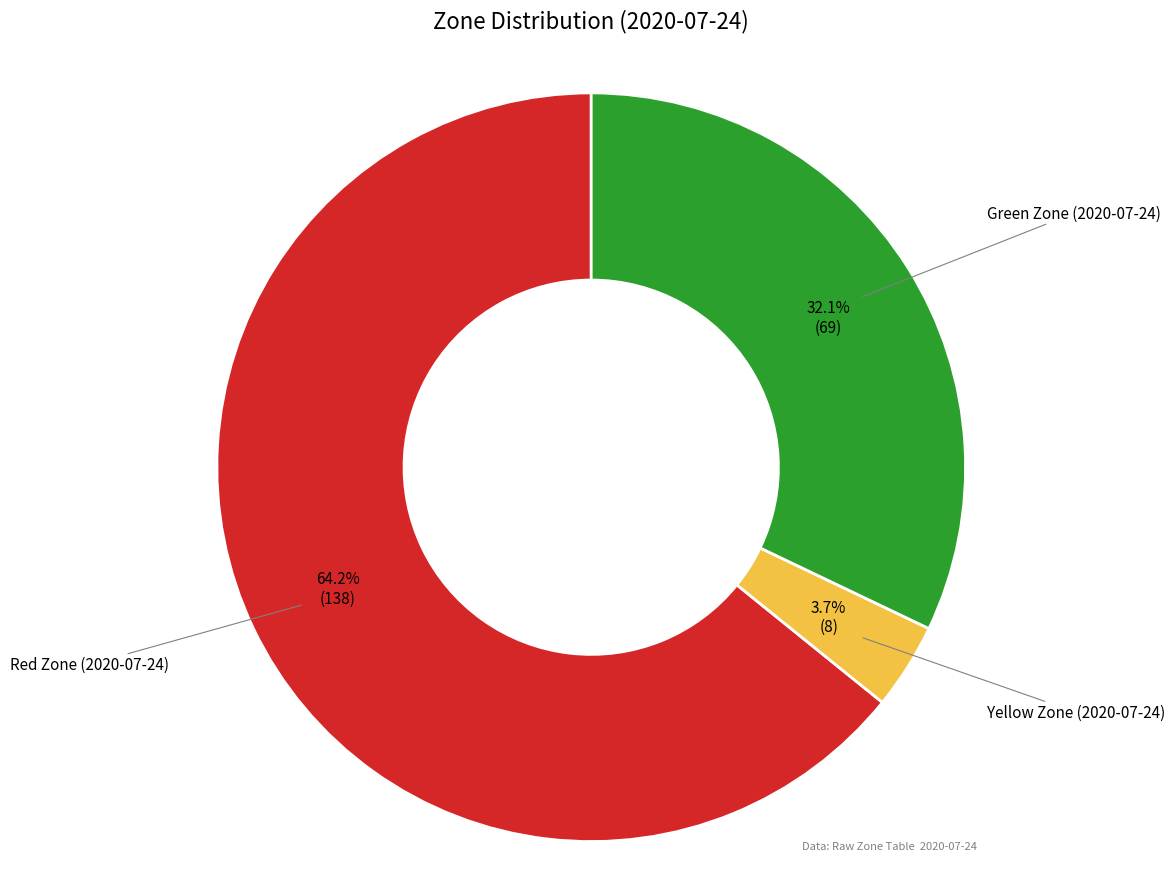

The Yellow Zone (2020-07-24) slice represents 11% of the pie. True or false?

False